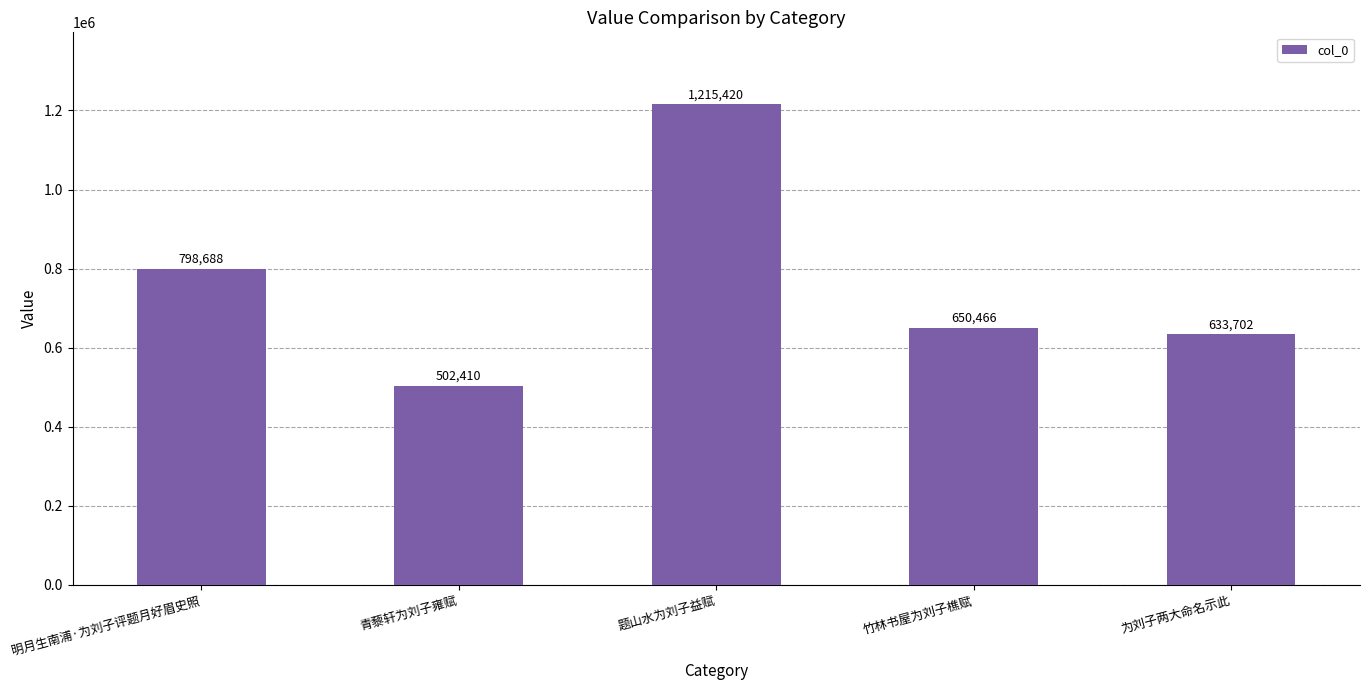

How many values are below 650466?

2